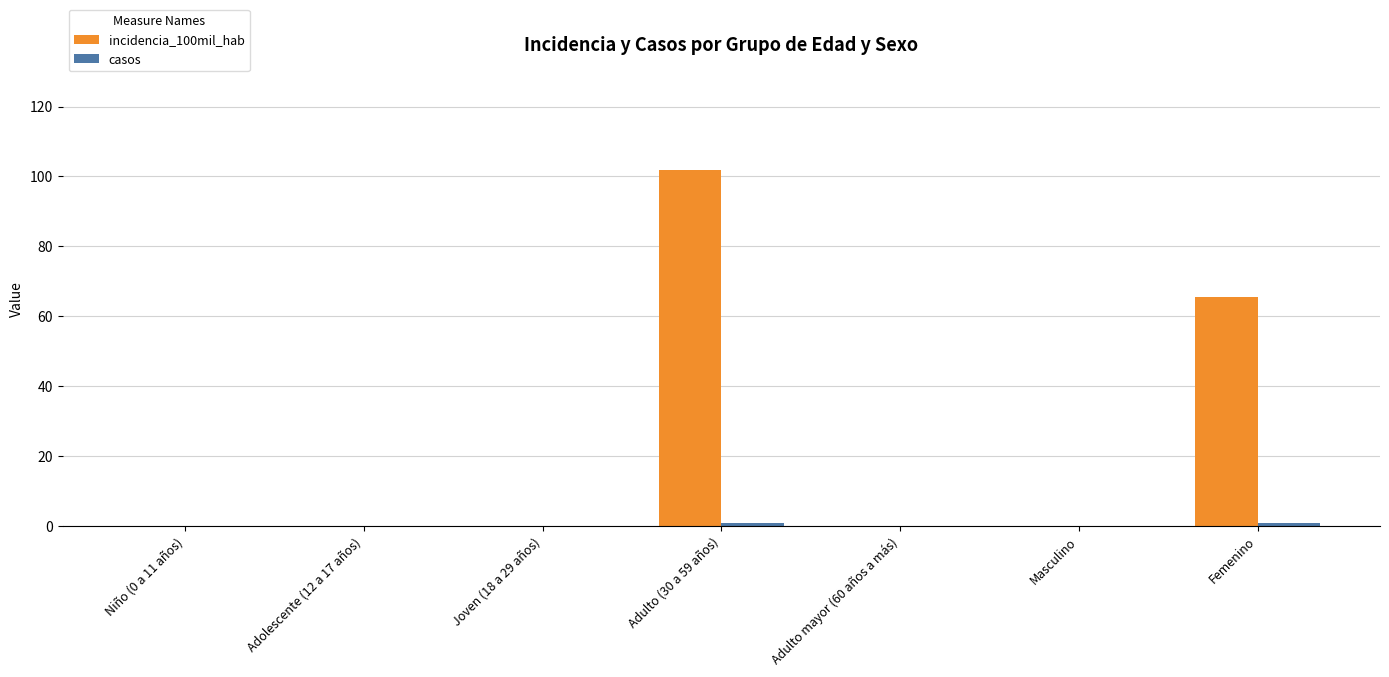

Which series has the largest range (max minus min)?

incidencia_100mil_hab